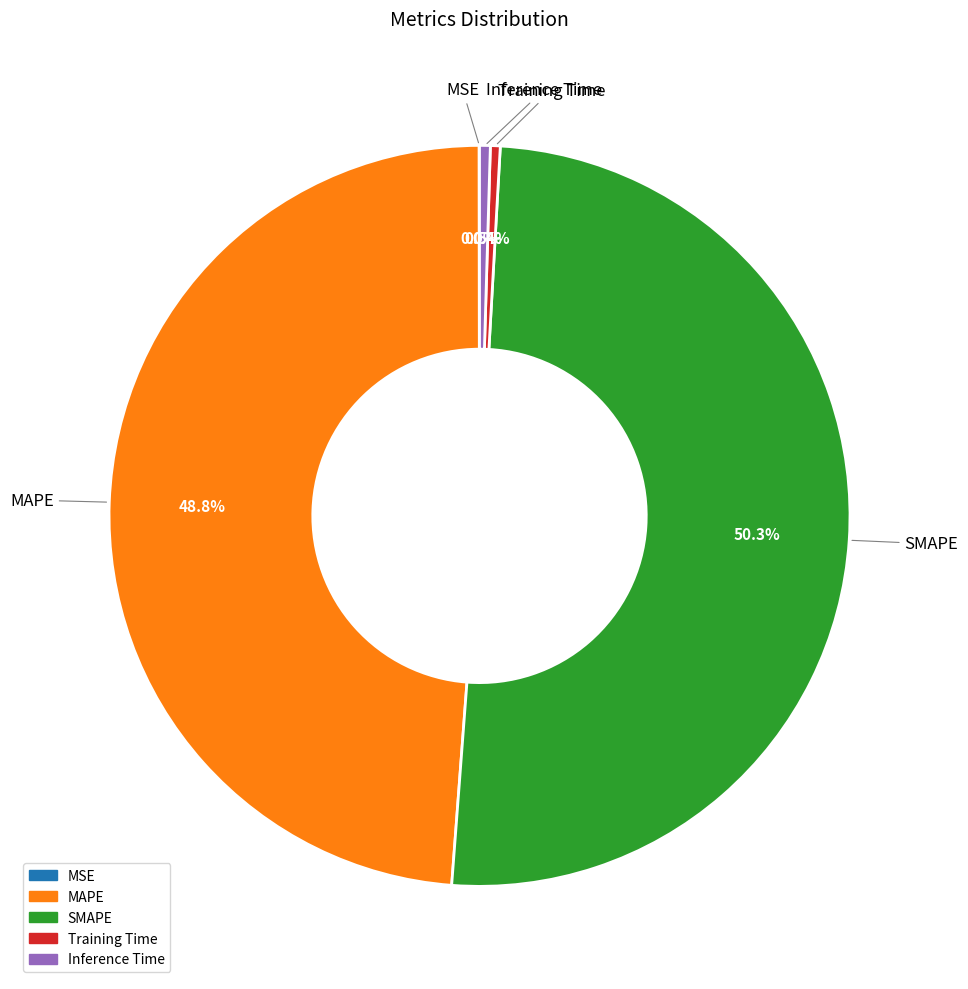

To the nearest percent, what is the combined percentage of SMAPE and MAPE?

99%